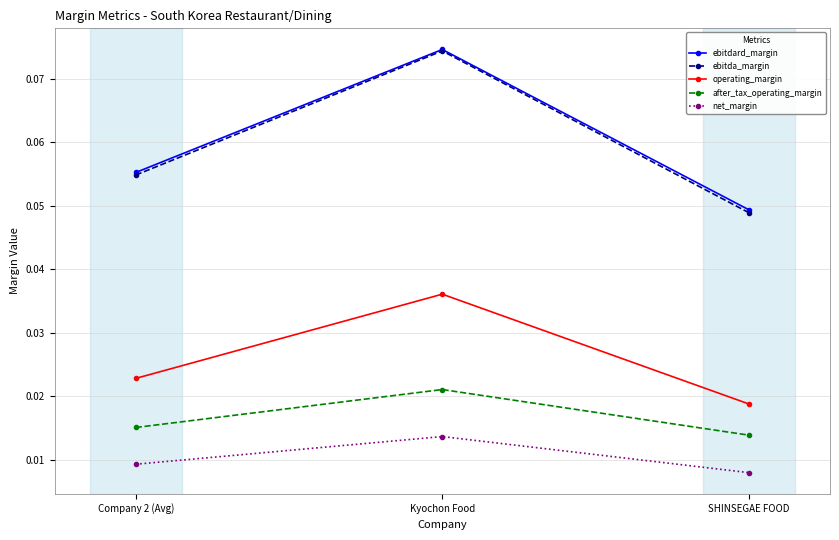

How many categories are shown in the chart?

3